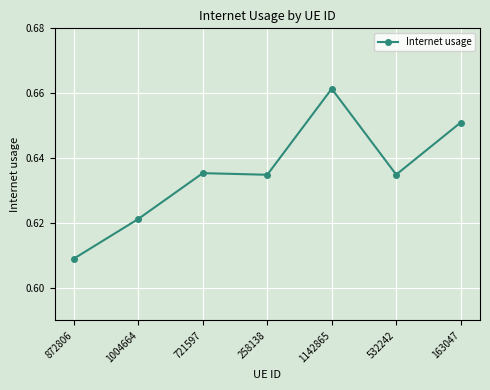

What is the label of the 3rd point from the right?

1142865